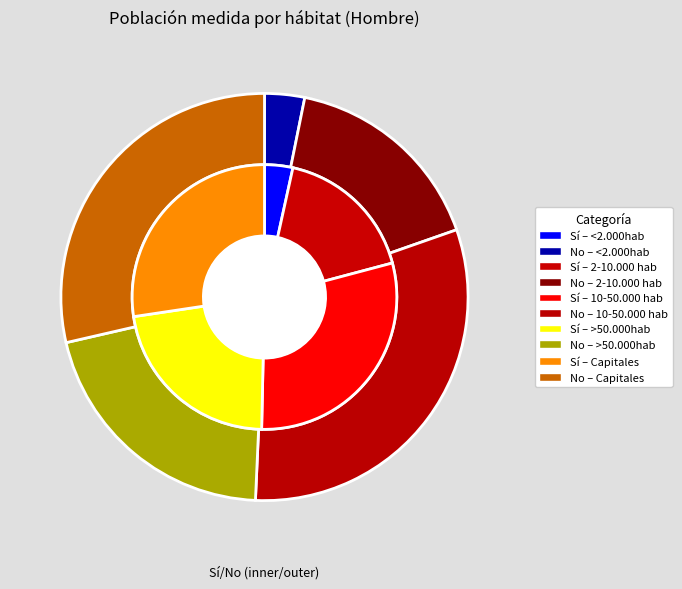

How many slices are in this pie chart?

5